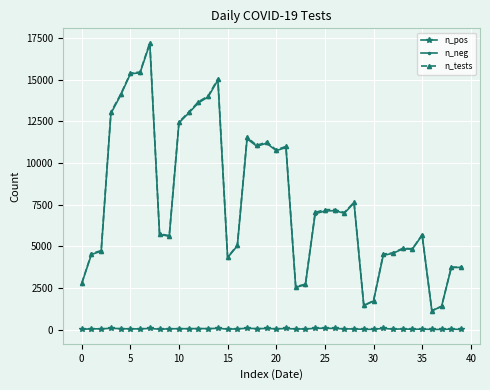

What is the greatest value displayed?

17223